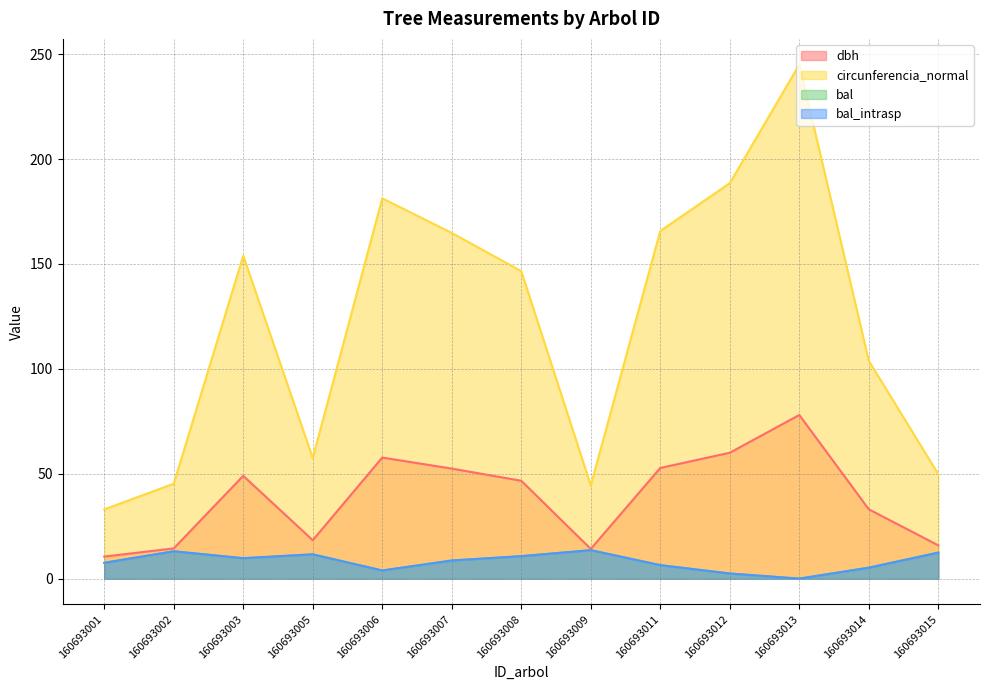

What is the difference between the maximum and minimum values in the bal series?

13.6